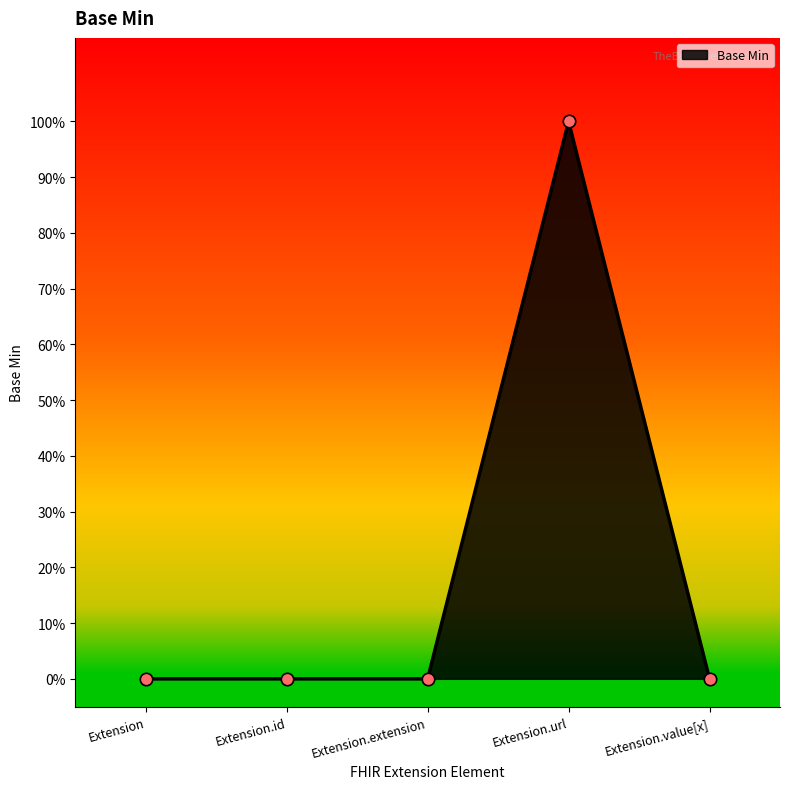

Is this an area chart (filled region under the line)?

Yes